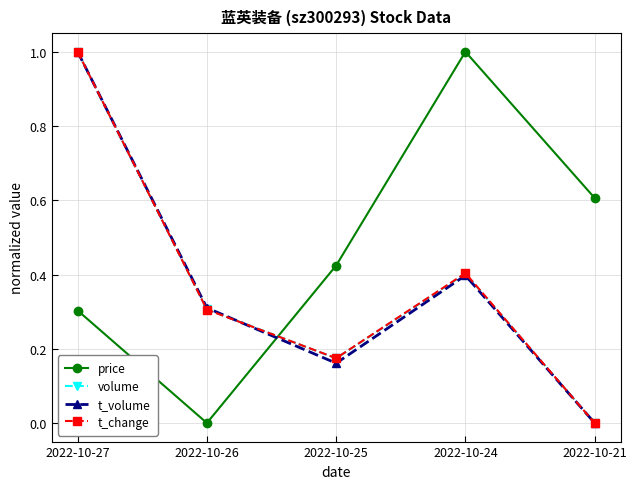

Count the t_change values in the range 0 to 1.

5